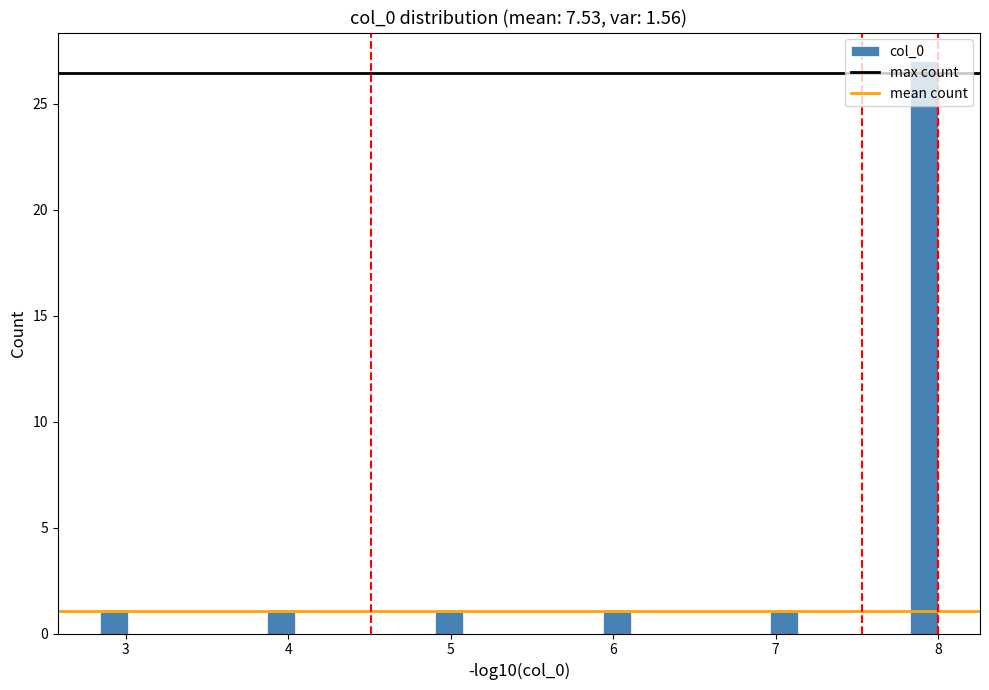

Around what value on the x-axis is the tallest bar? Give the approximate position of its centre, as read against the axis.

7.9